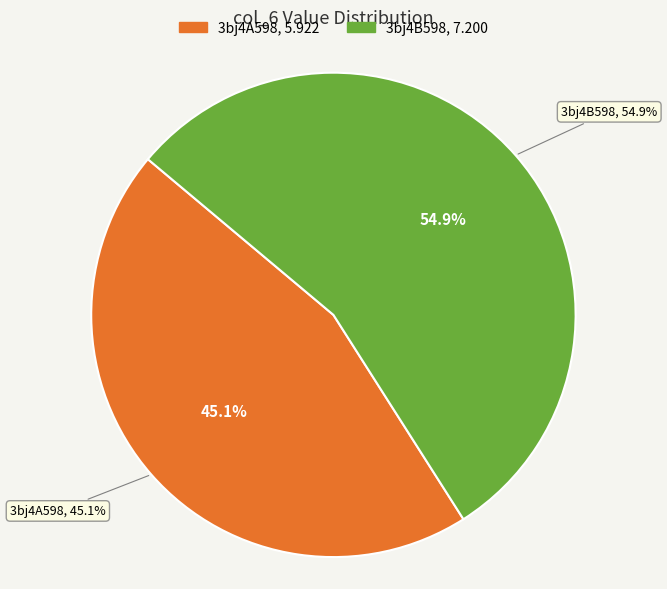

Which has a higher value, 3bj4B598 or 3bj4A598?

3bj4B598